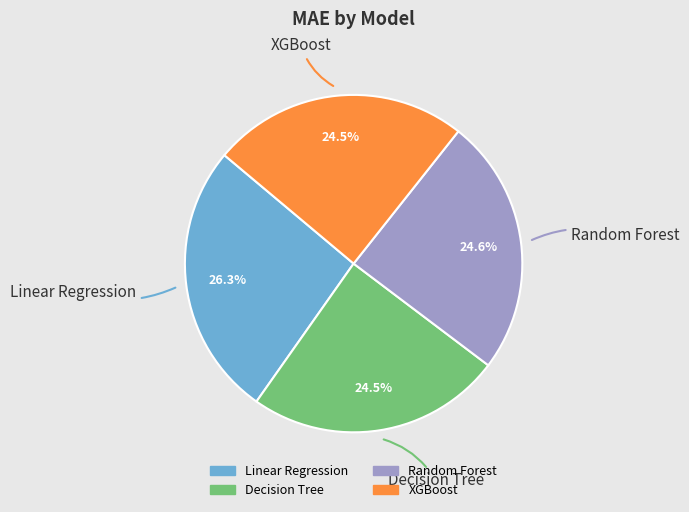

What percentage is the Random Forest slice, to the nearest percent?

25%